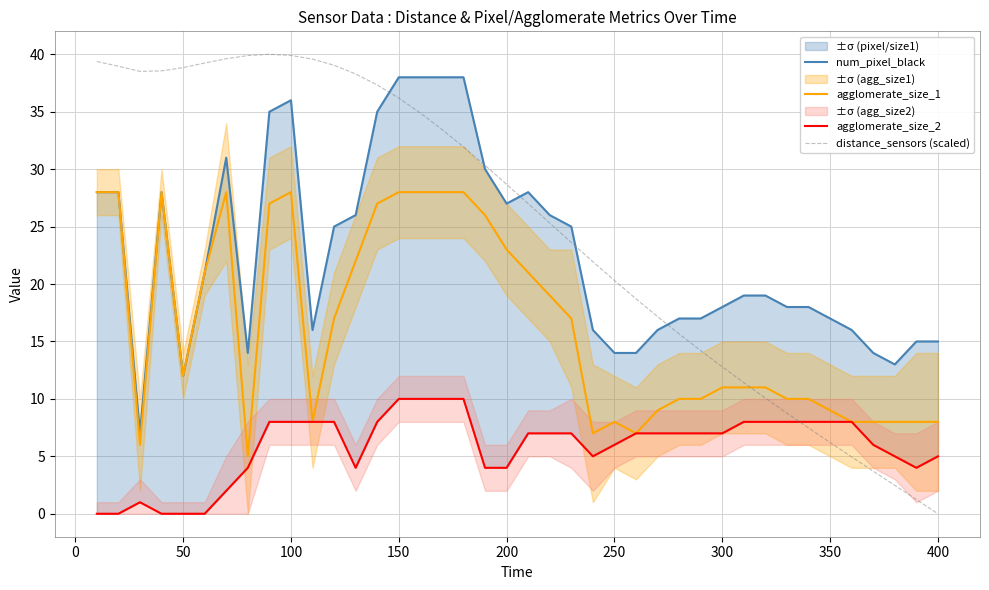

What is the difference between the maximum and second lowest values in the num_pixel_black series?

26.0